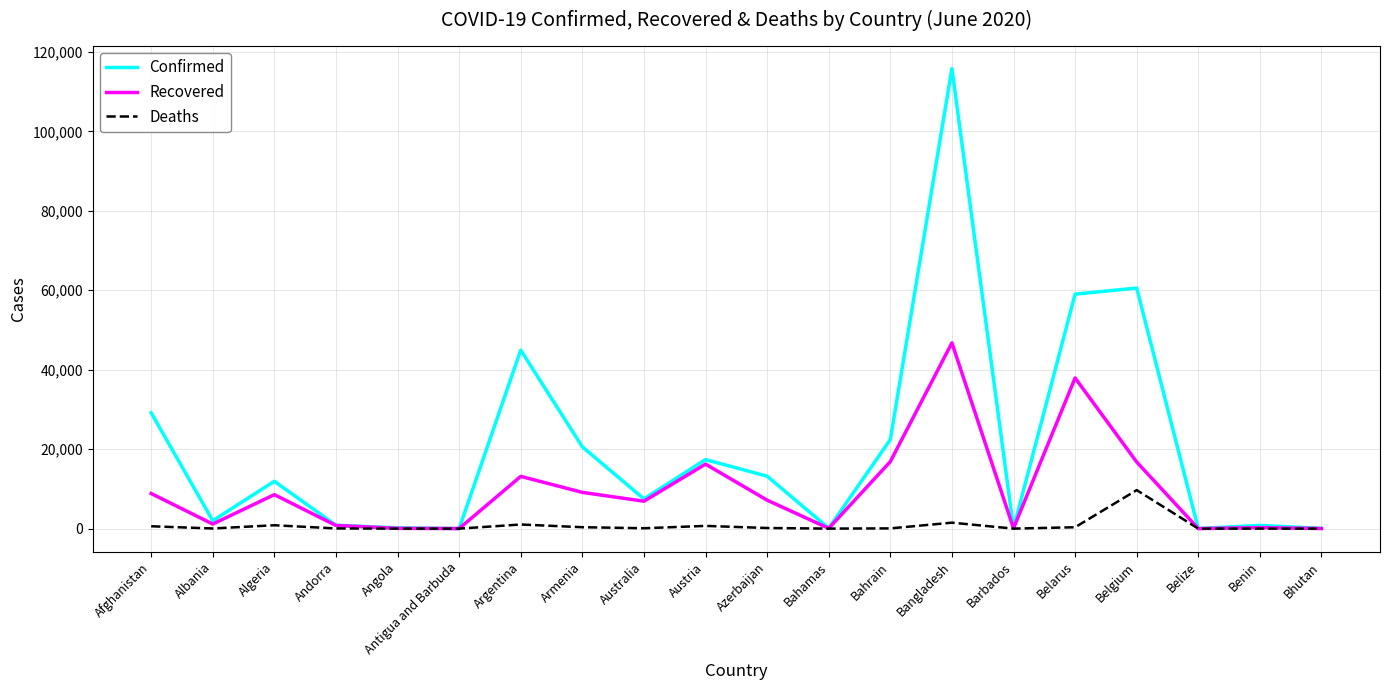

List the series in order of their overall mean, lowest first.

Deaths, Recovered, Confirmed